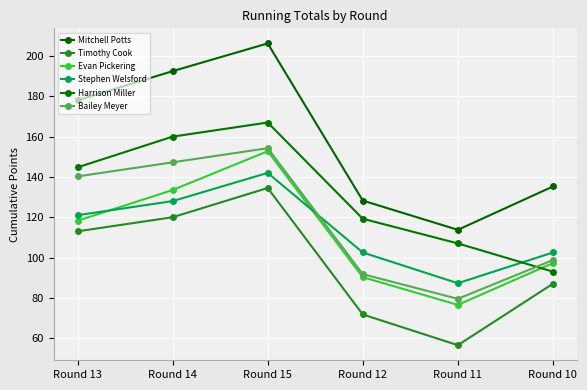

The Evan Pickering series shows 152.8 at Round 15. True or false?

True